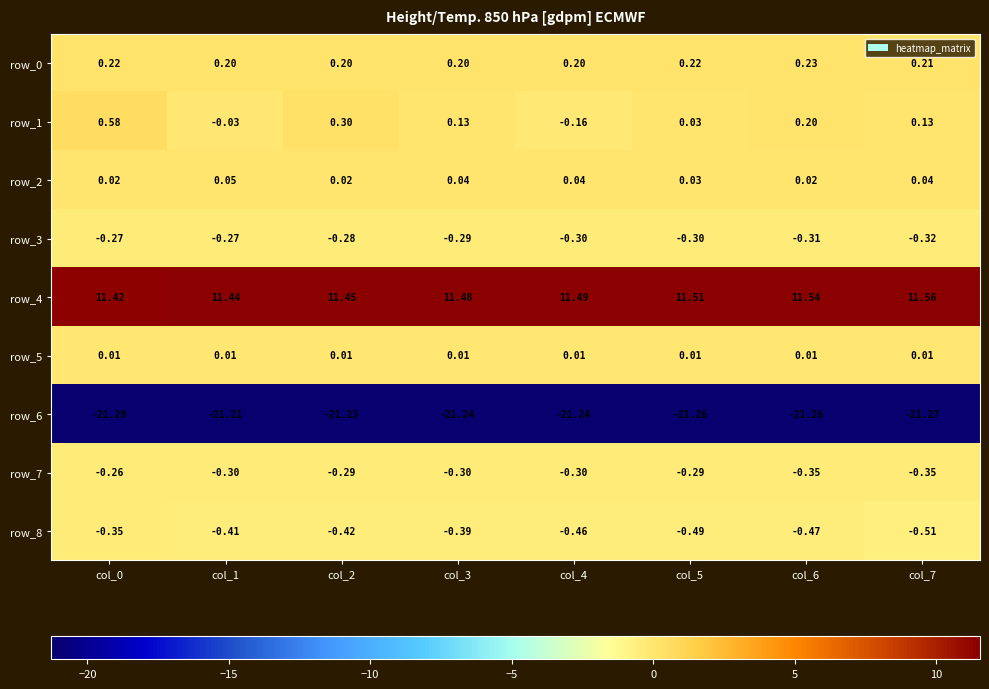

At which label does row_4 reach its peak?

col_7